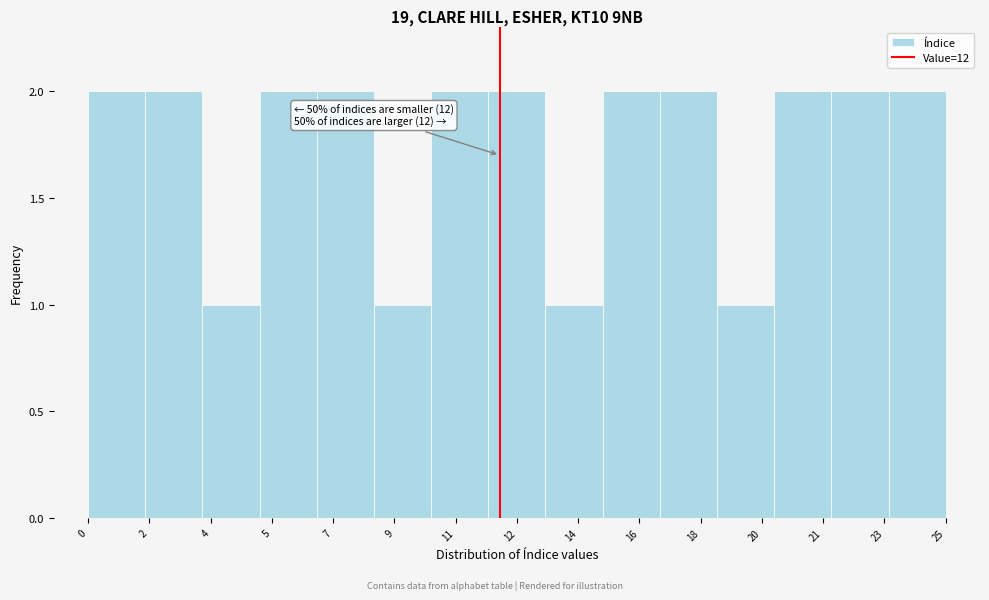

Reading left to right, list all the values displayed in this chart.

0=2	2=2	4=1	5=2	7=2	9=1	11=2	12=2	14=1	16=2	18=2	20=1	21=2	23=2	25=2